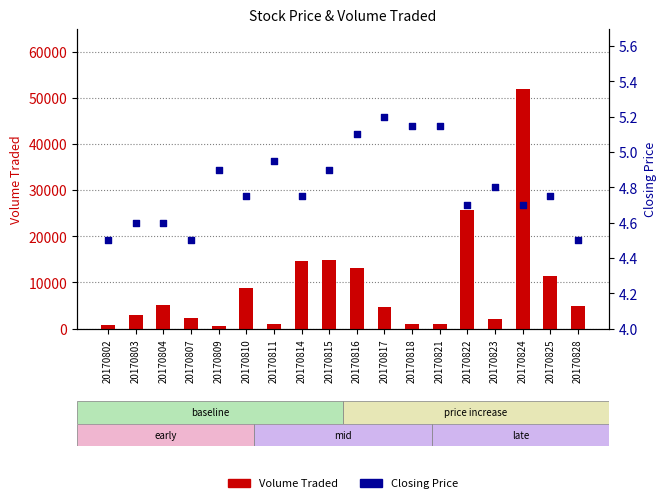

Which series reaches the minimum Y coordinate?

Closing Price